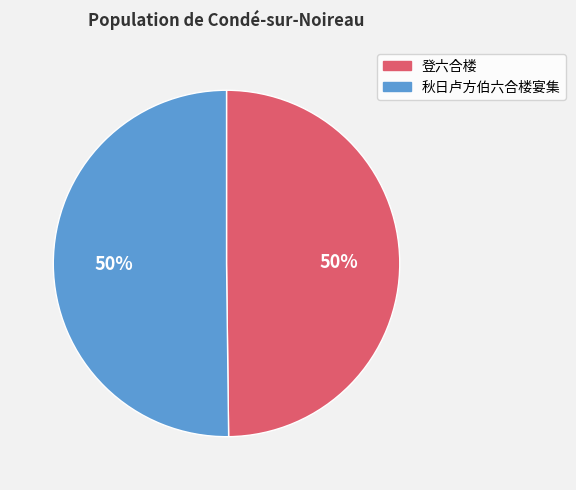

To the nearest percent, what portion does 秋日卢方伯六合楼宴集 represent?

50%